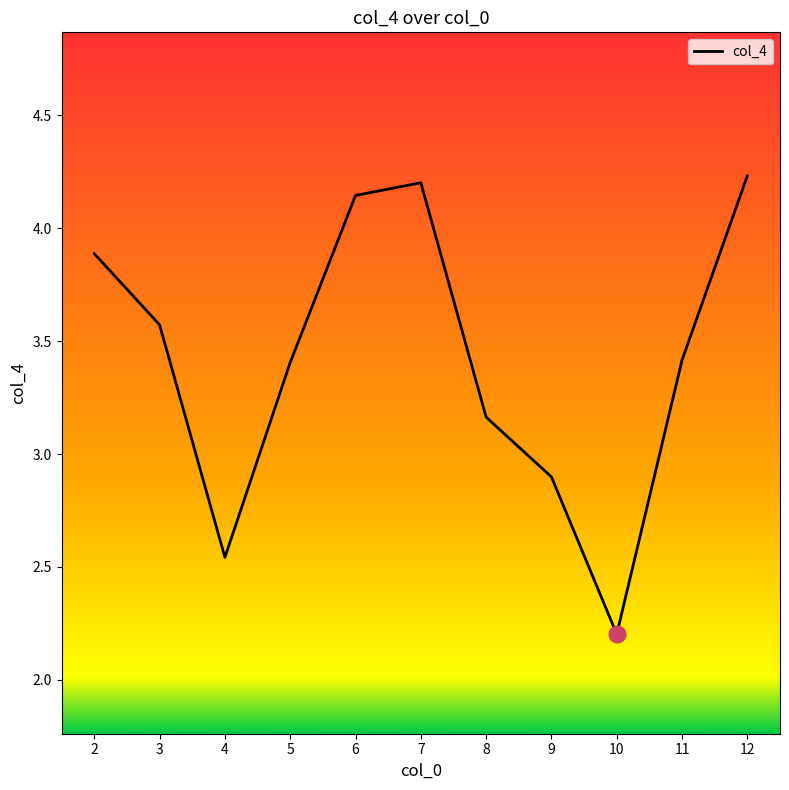

What is the smallest value displayed?

2.2